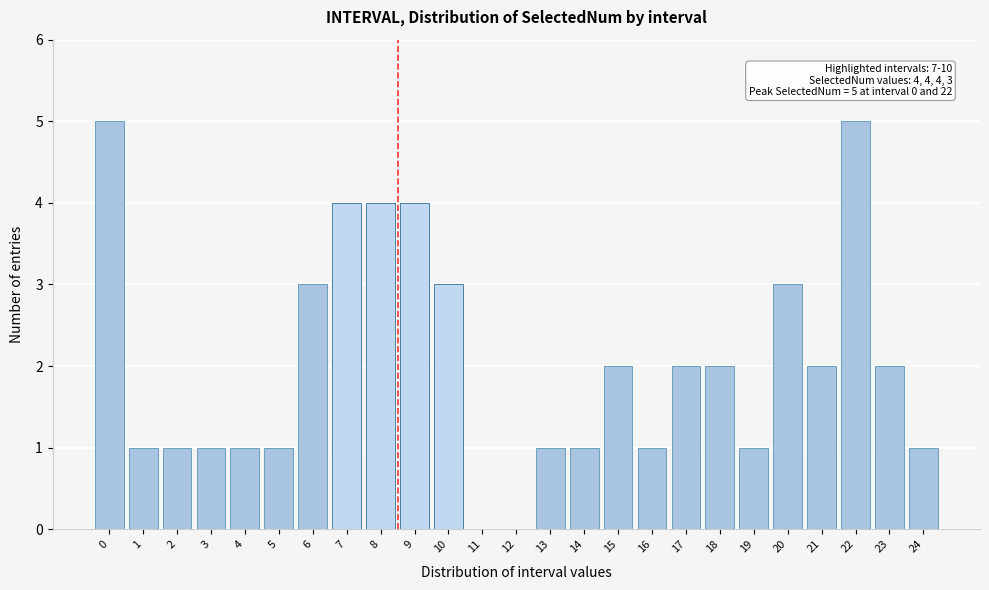

Reading left to right, list all the values displayed in this chart.

0=5	1=1	2=1	3=1	4=1	5=1	6=3	7=4	8=4	9=4	10=3	11=0	12=0	13=1	14=1	15=2	16=1	17=2	18=2	19=1	20=3	21=2	22=5	23=2	24=1